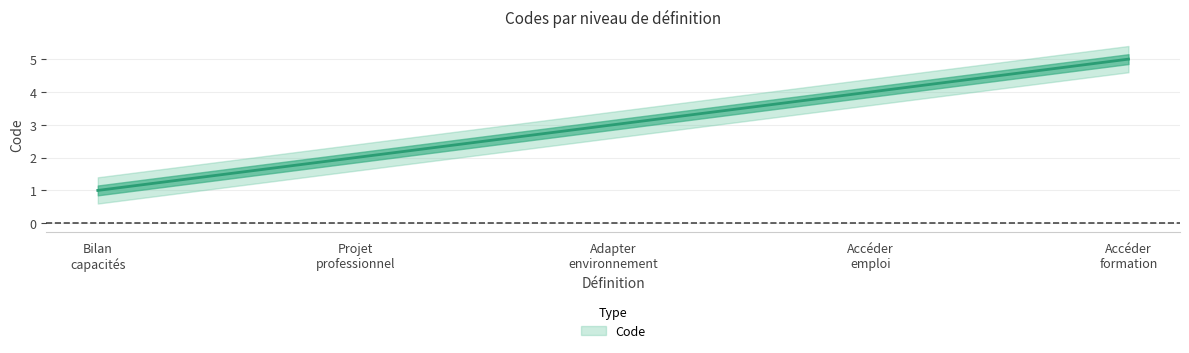

Which label corresponds to the largest value in the chart?

Accéder formation